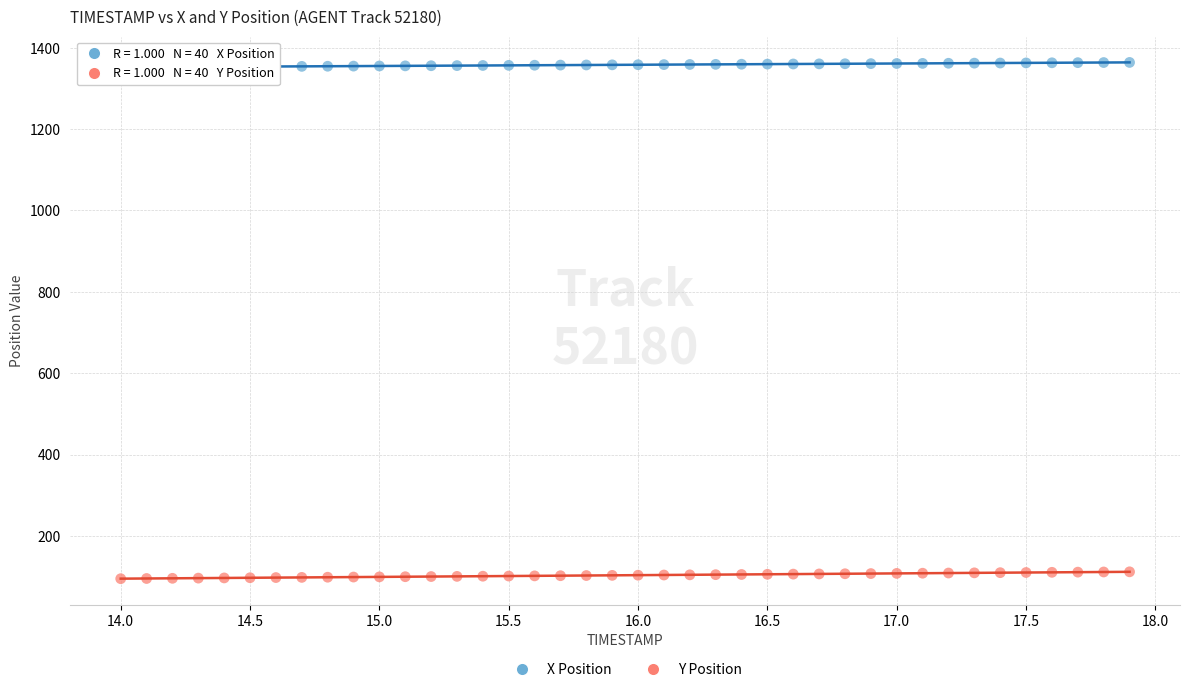

Which series reaches the maximum Y coordinate?

X Position